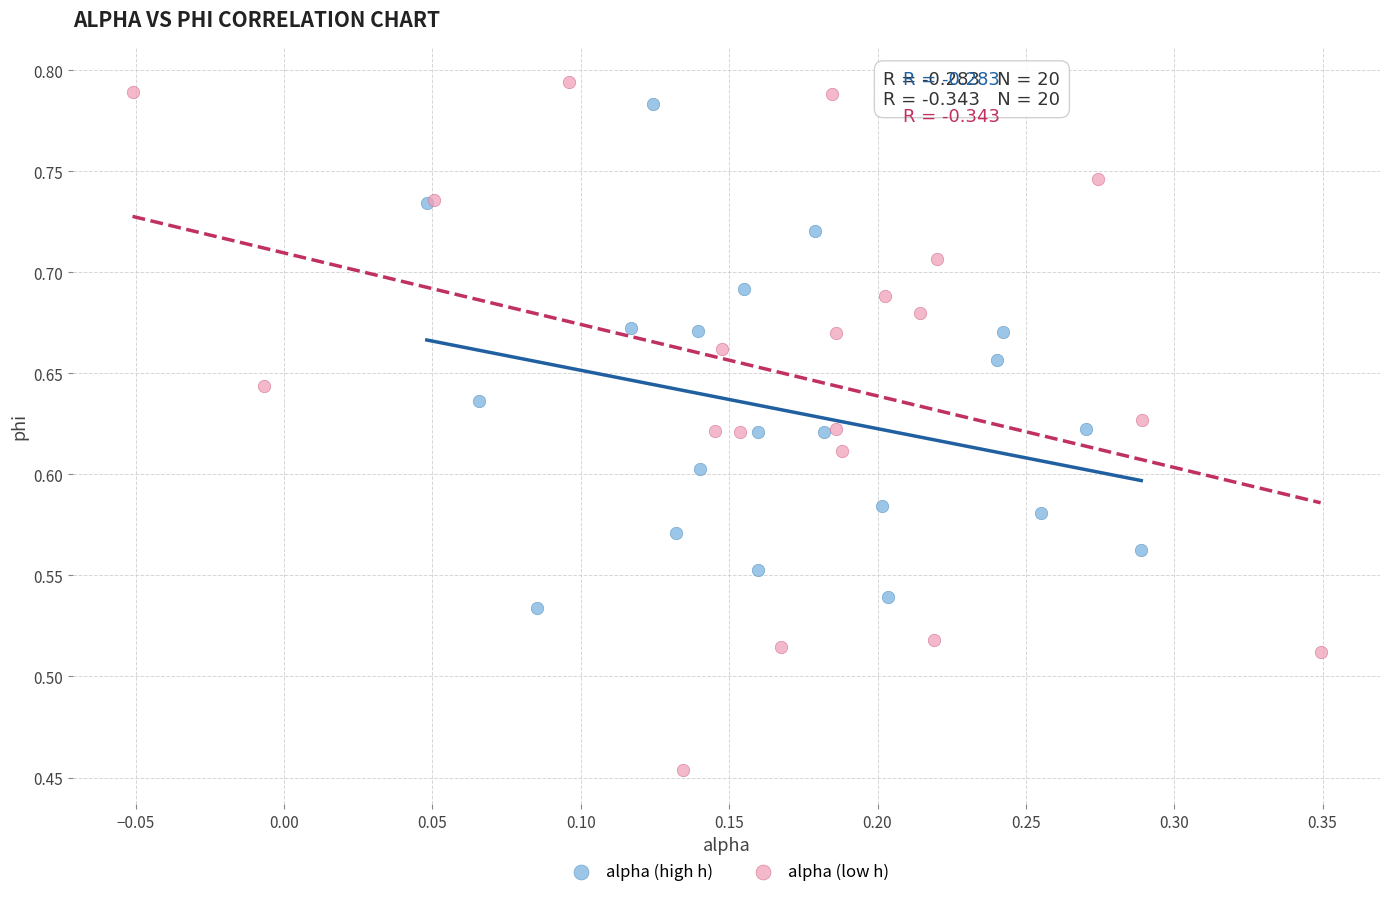

Which series contains the lowest Y value?

alpha (low h)